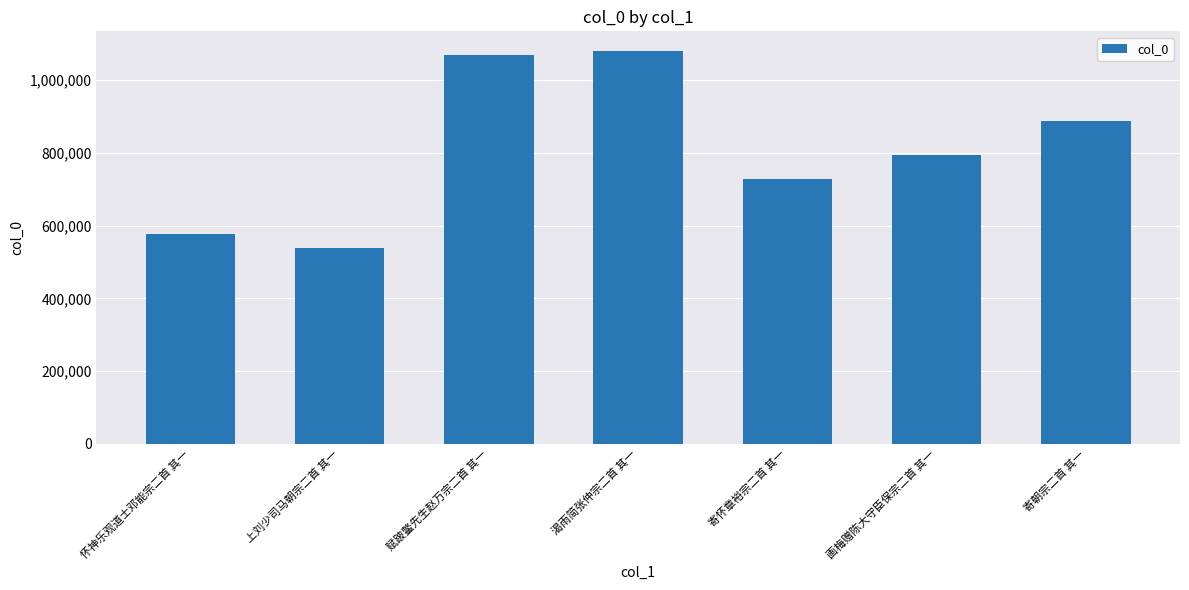

Rank the categories by value from lowest to highest.

上刘少司马朝宗二首 其一, 怀神乐观道士邓能宗二首 其一, 寄怀章裕宗二首 其一, 画梅赠陈大守臣保宗二首 其一, 寄朝宗二首 其一, 赋跛鳖先生赵万宗二首 其一, 渴雨简张仲宗二首 其一